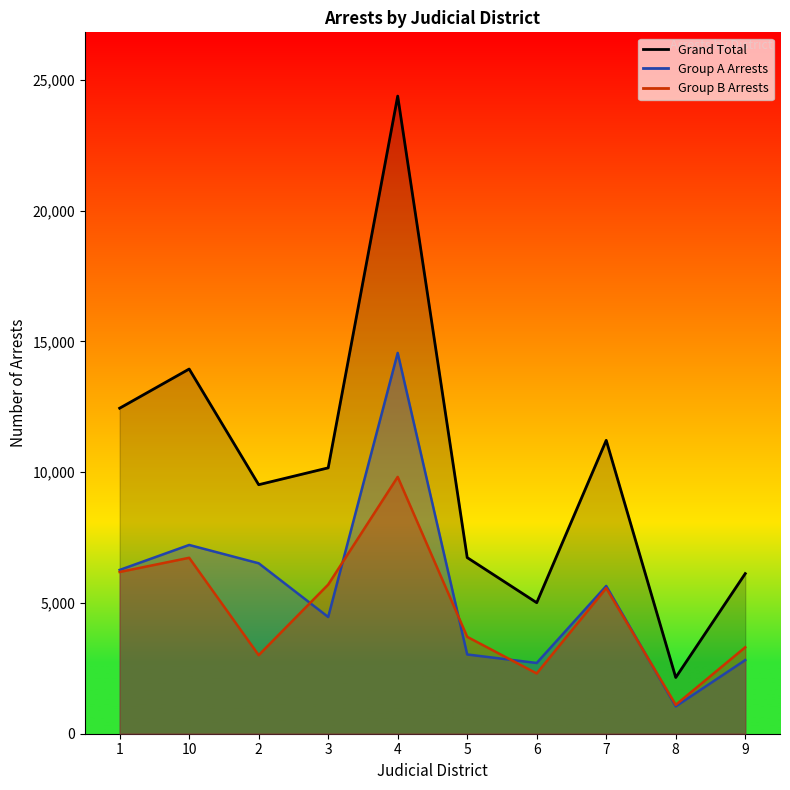

At how many categories does at least one series exceed 12635?

2